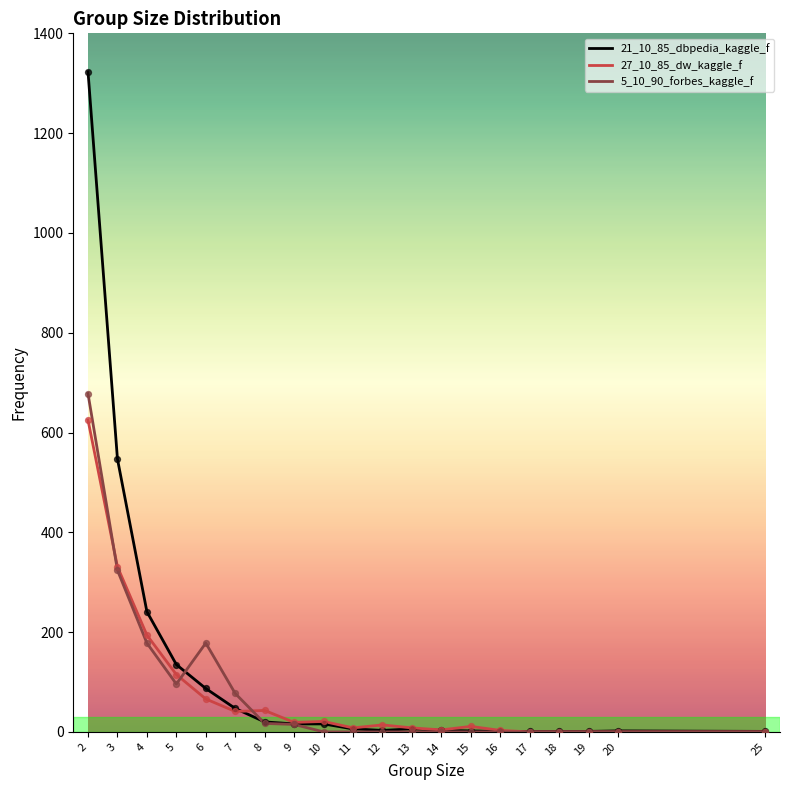

Which series has the largest total across all categories?

21_10_85_dbpedia_kaggle_f